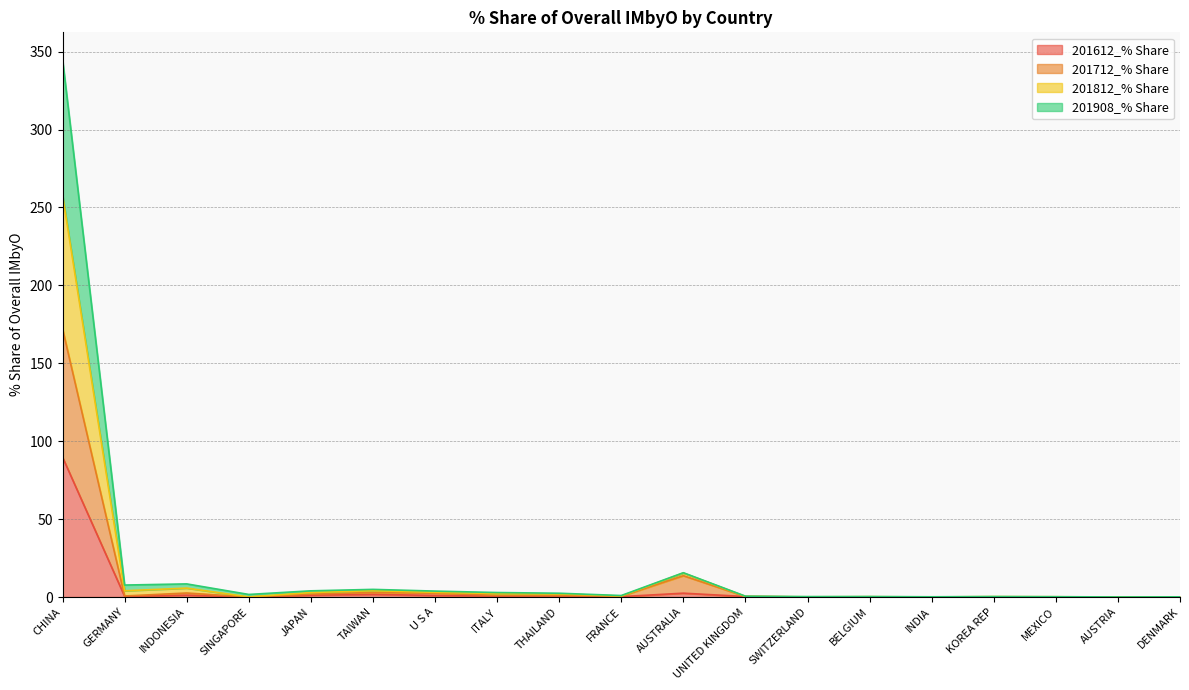

At which category is the sum across all series the highest?

CHINA